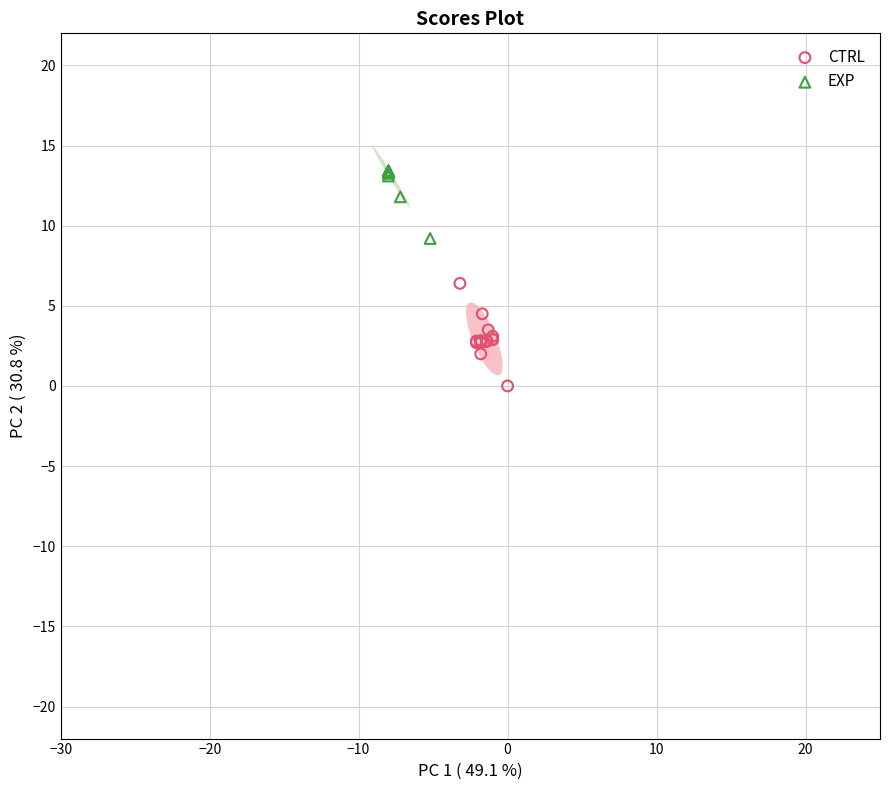

Which series has the widest spread of Y values?

CTRL